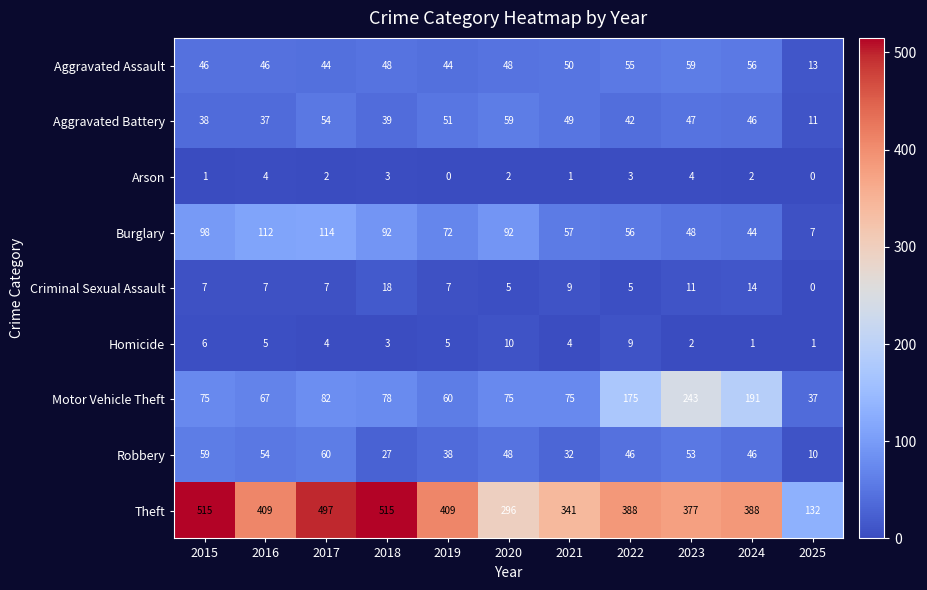

What is the total value across all series at 2017?

864